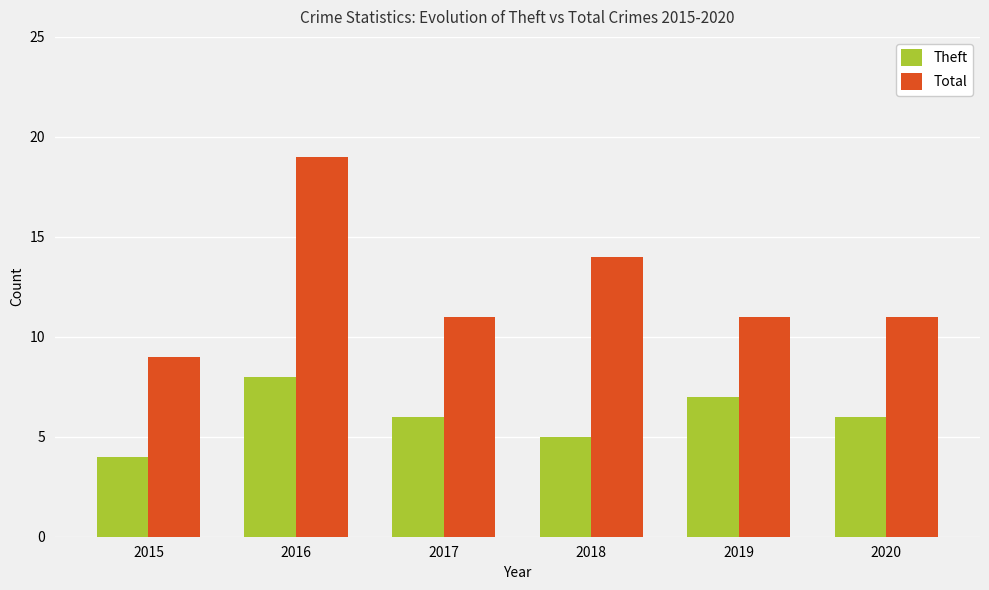

What is the value of the Total bar at the 6th from the left?

11